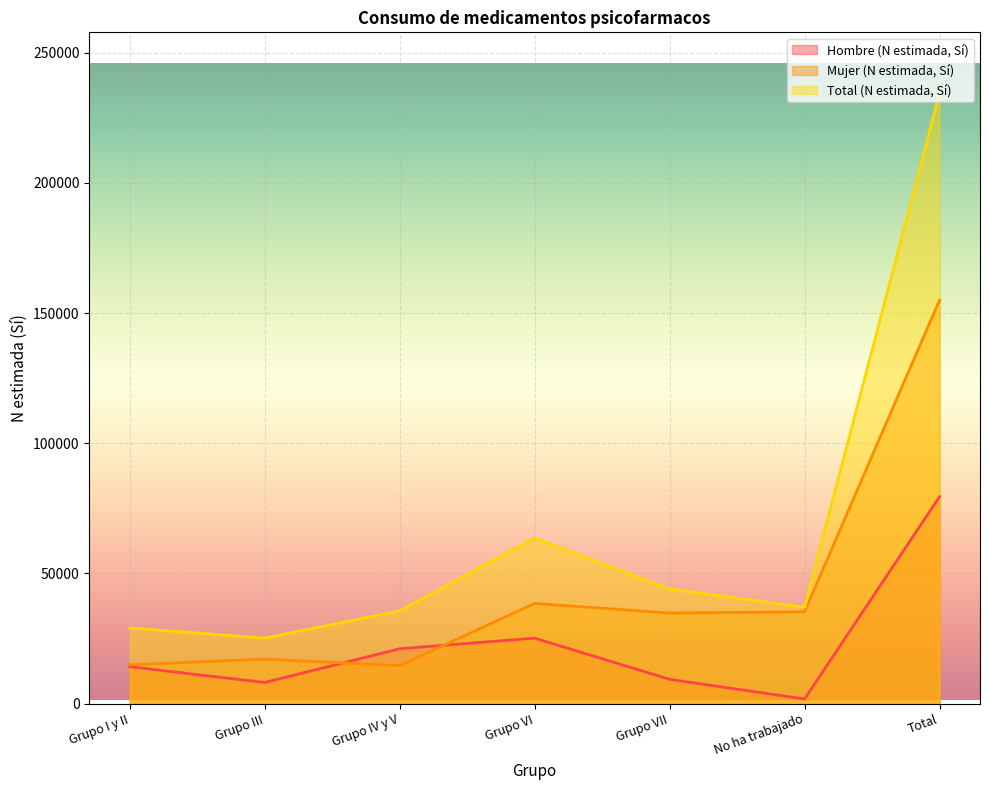

The Hombre (N estimada, Sí) series shows 3057 at No ha trabajado. True or false?

False